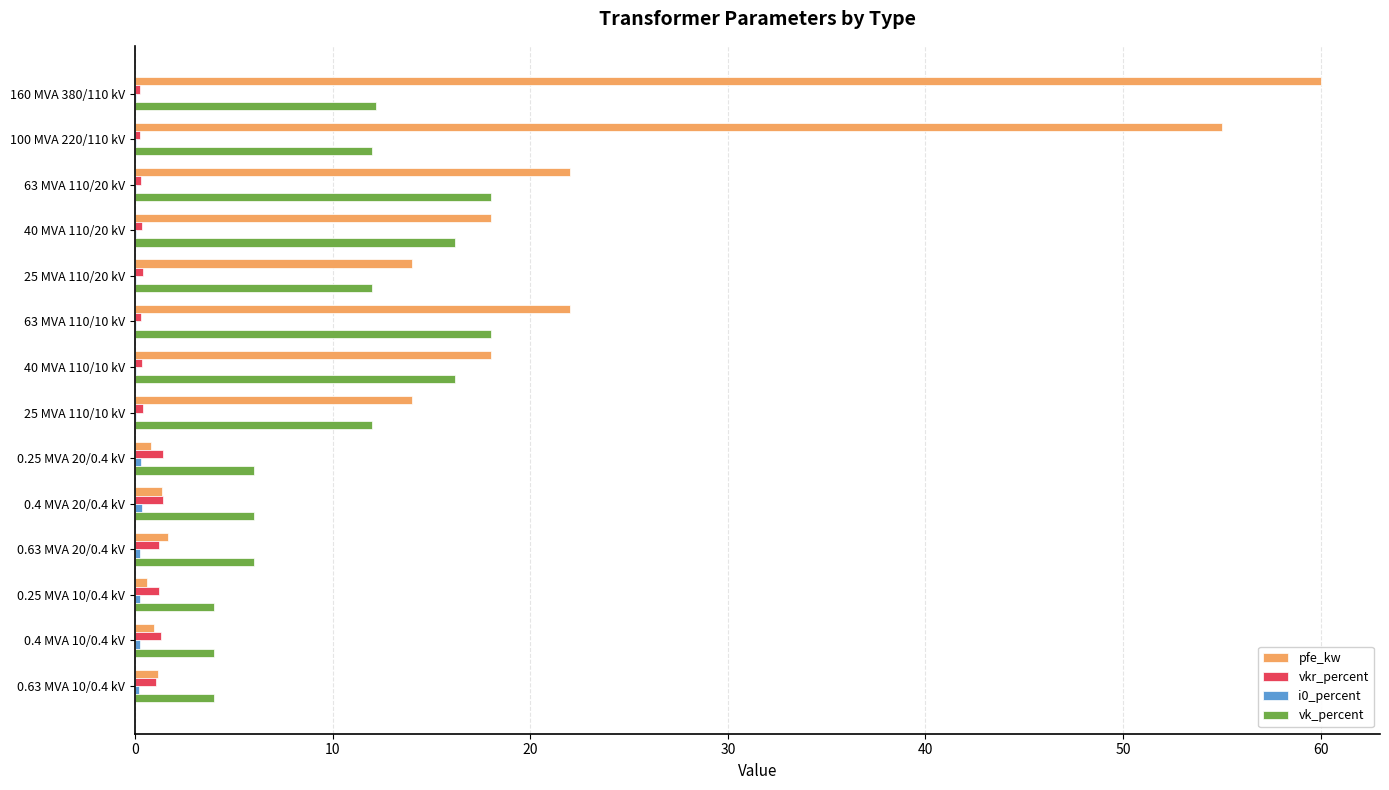

Which series changed the most between 160 MVA 380/110 kV and 25 MVA 110/20 kV?

pfe_kw